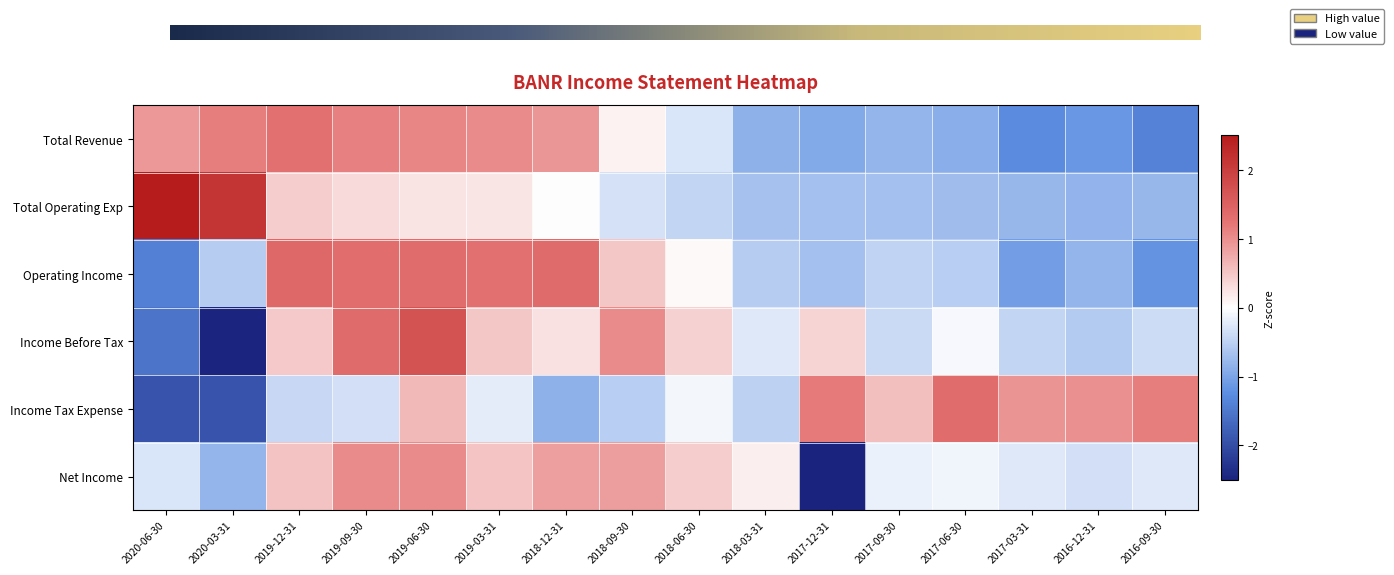

The Net Income series shows 0.9 at 2018-09-30. True or false?

True